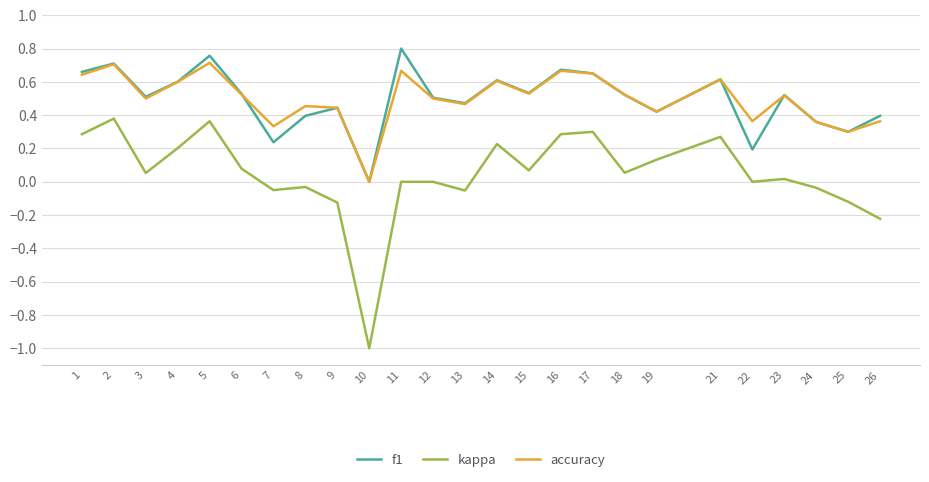

What is the minimum value shown in the chart?

-1.0